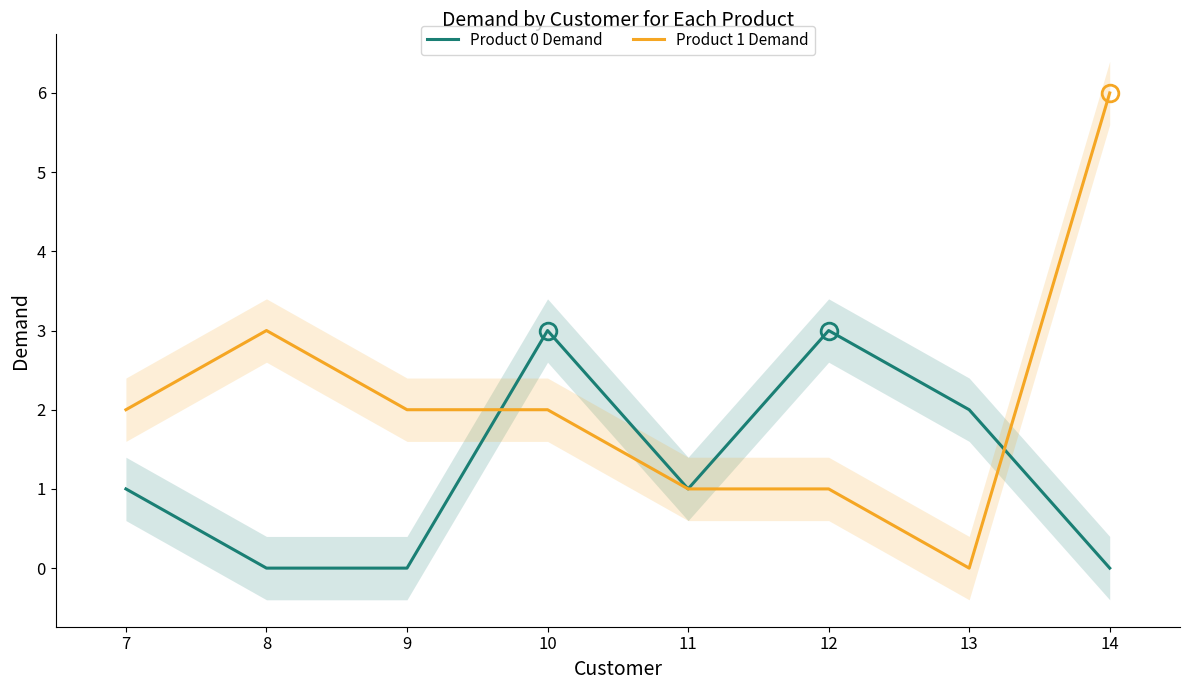

How many Product 0 Demand values are between 0 and 3?

8